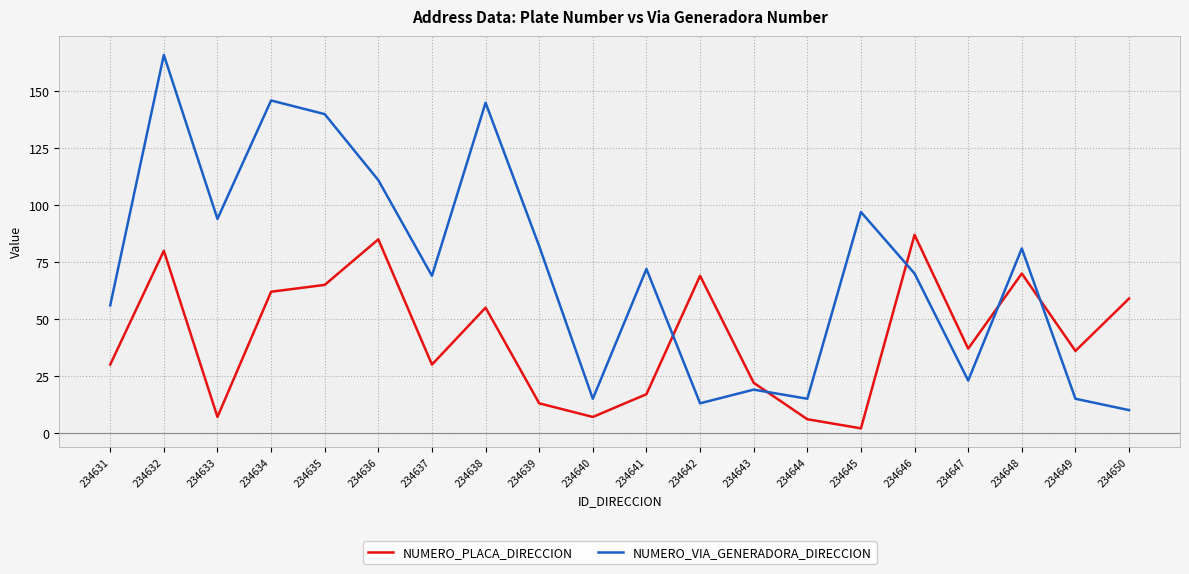

Does the chart have visible grid lines?

Yes